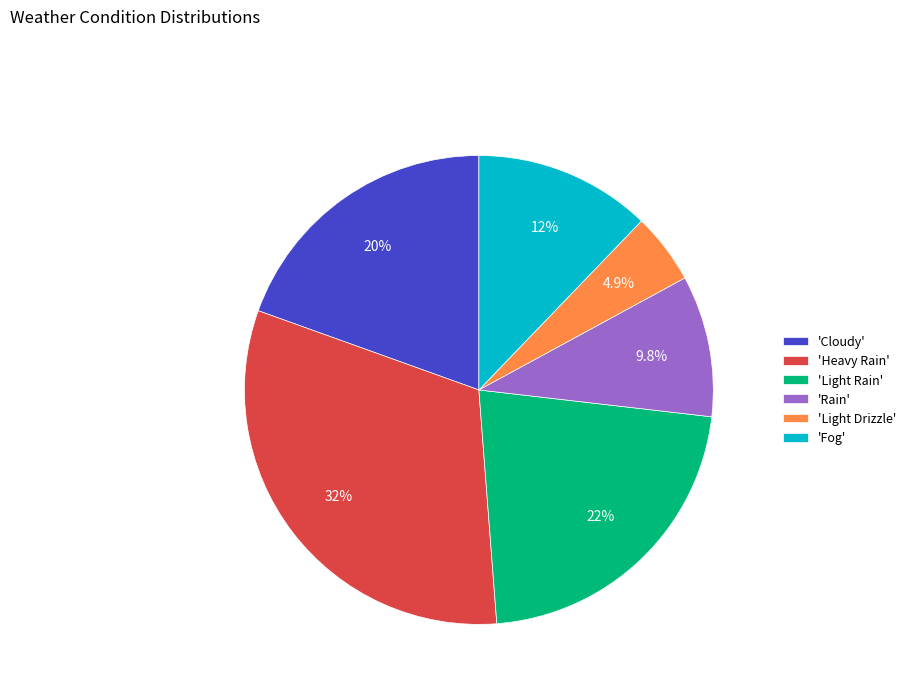

To the nearest percent, what is the average slice percentage?

17%